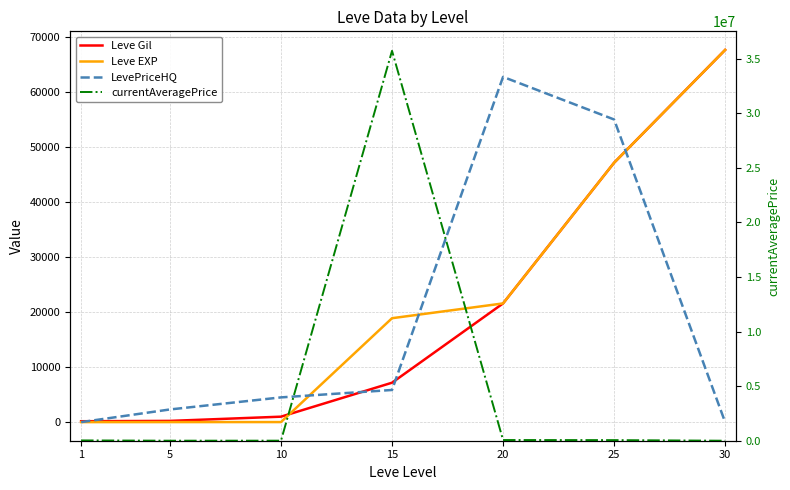

At 30, list the series in order from largest to smallest.

Leve Gil, Leve EXP, LevePriceHQ, currentAveragePrice